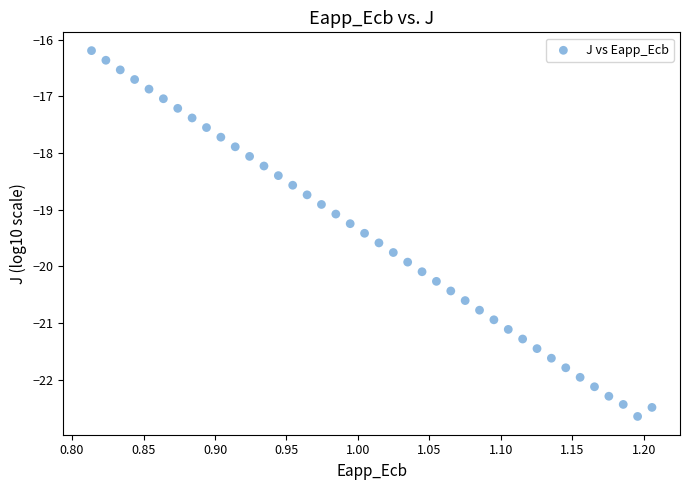

What is the range of Y values (max minus min)?

6.4